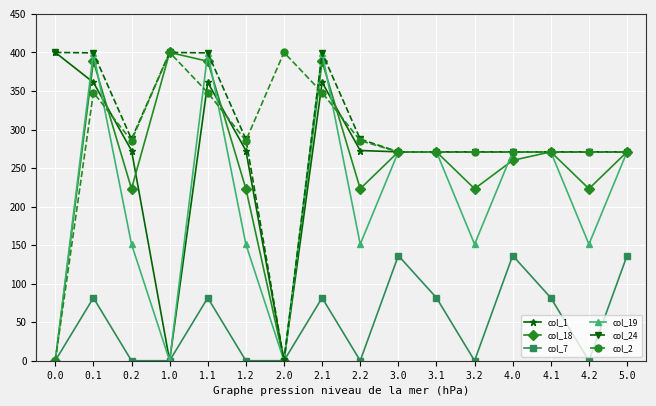

What is the maximum value for col_19?

399.7